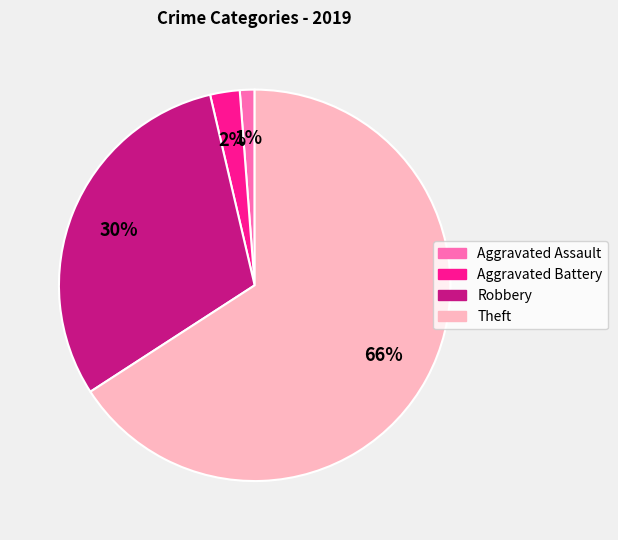

To the nearest percent, what is the difference between the Robbery and Aggravated Assault slice percentages?

29%